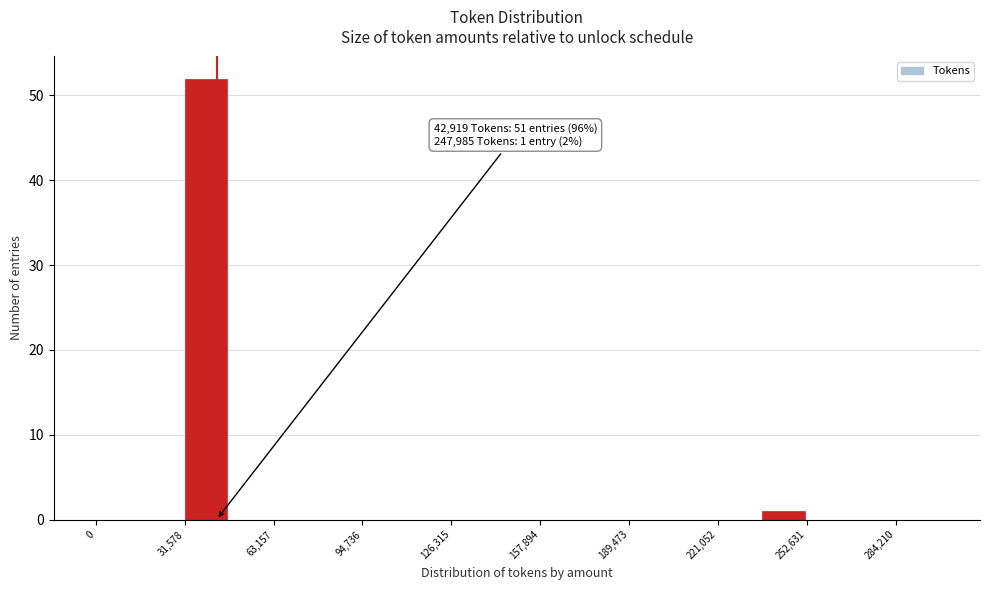

Read against the x-axis, roughly where is the centre of the tallest bar?

40000